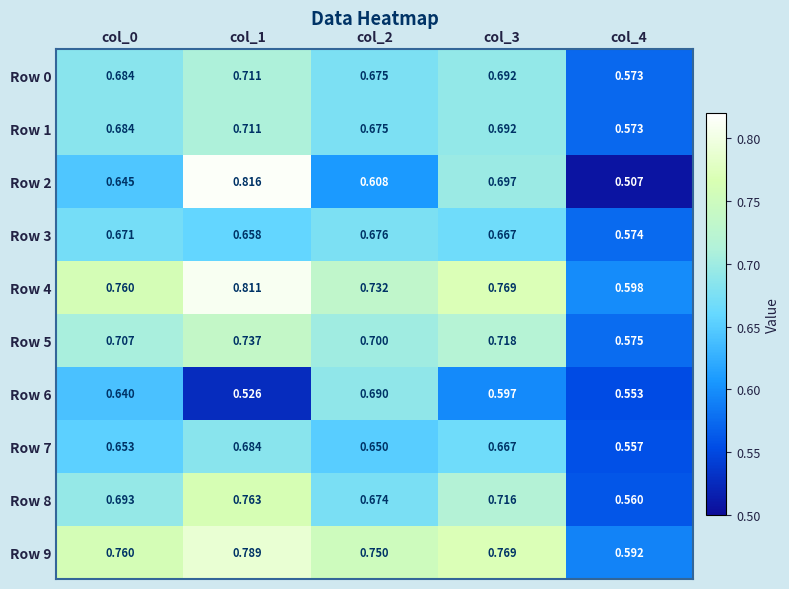

Is the value of Row 0 at col_0 greater than the value of Row 7 at col_0?

Yes